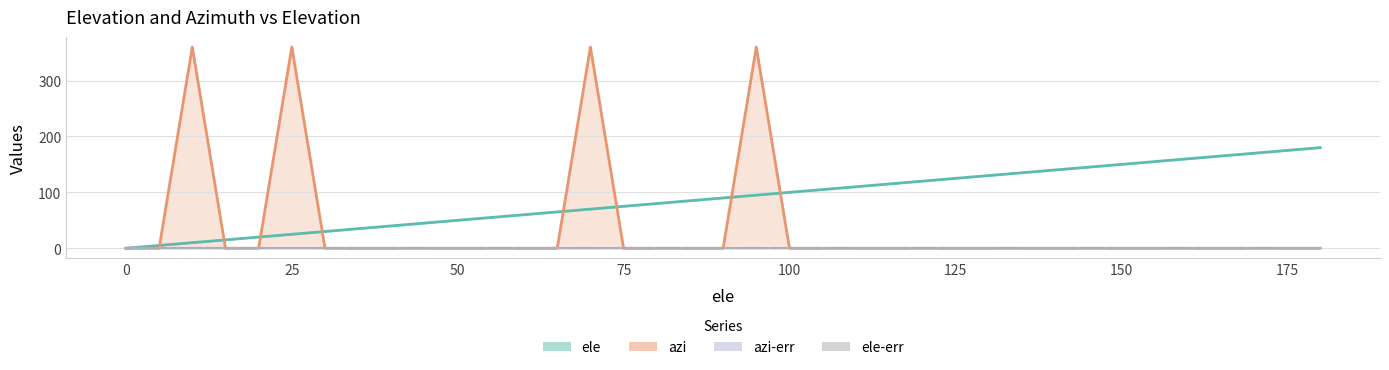

Reading right to left, what are all the values shown in this chart?

ele: 180=180	175=175	170=170	165=165	160=160	155=155	150=150	145=145	140=140	135=135	130=130	125=125	120=120	115=115	110=110	105=105	100=100	95=95	90=90	85=85	80=80	75=75	70=70	65=65	60=60	55=55	50=50	45=45	40=40	35=35	30=30	25=25	20=20	15=15	10=10	5=5	0=0
azi: 180=0	175=0	170=0	165=0	160=0	155=0	150=0	145=0	140=0	135=0	130=0	125=0	120=0	115=0	110=0	105=0	100=0	95=360	90=0	85=0	80=0	75=0	70=360	65=0	60=0	55=0	50=0	45=0	40=0	35=0	30=0	25=360	20=0	15=0	10=360	5=0	0=0